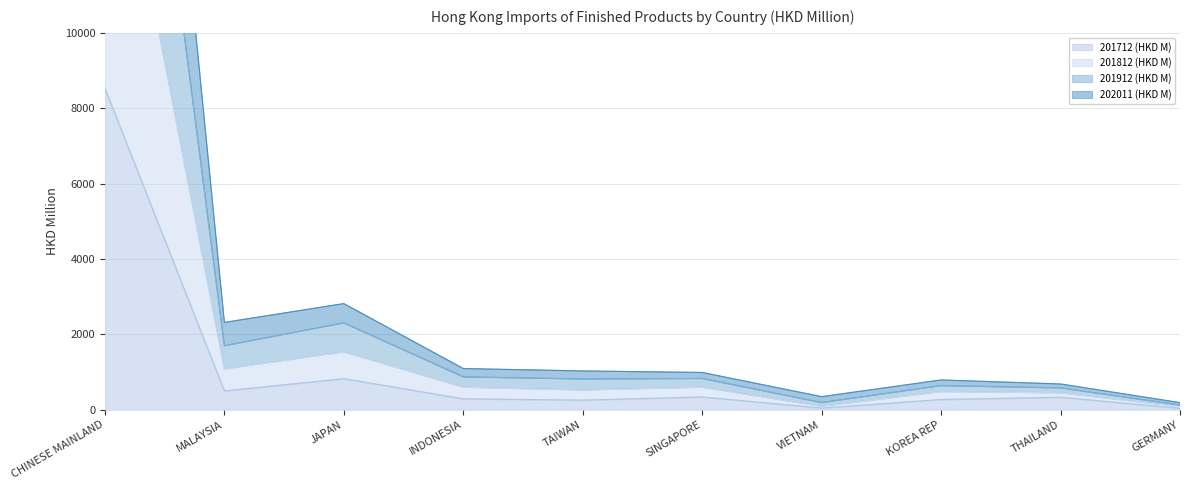

Where is the first local maximum for 202011 (HKD M)?

JAPAN